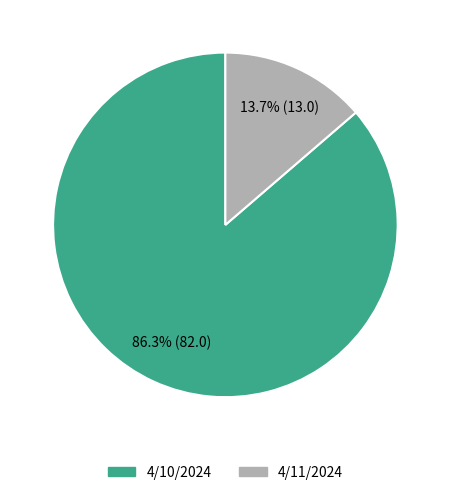

Is there a majority slice in this chart?

Yes